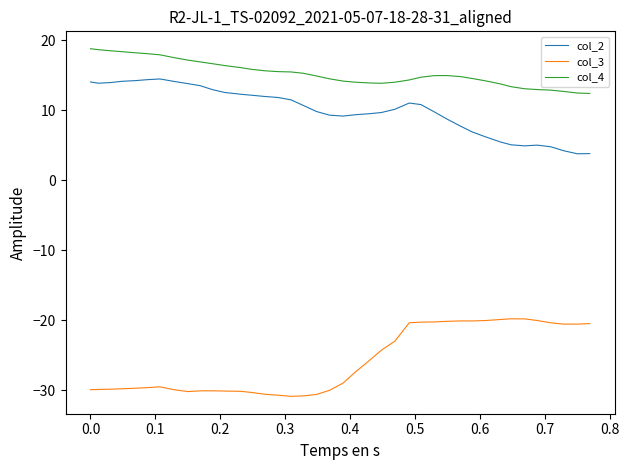

What is the greatest value displayed?

18.8